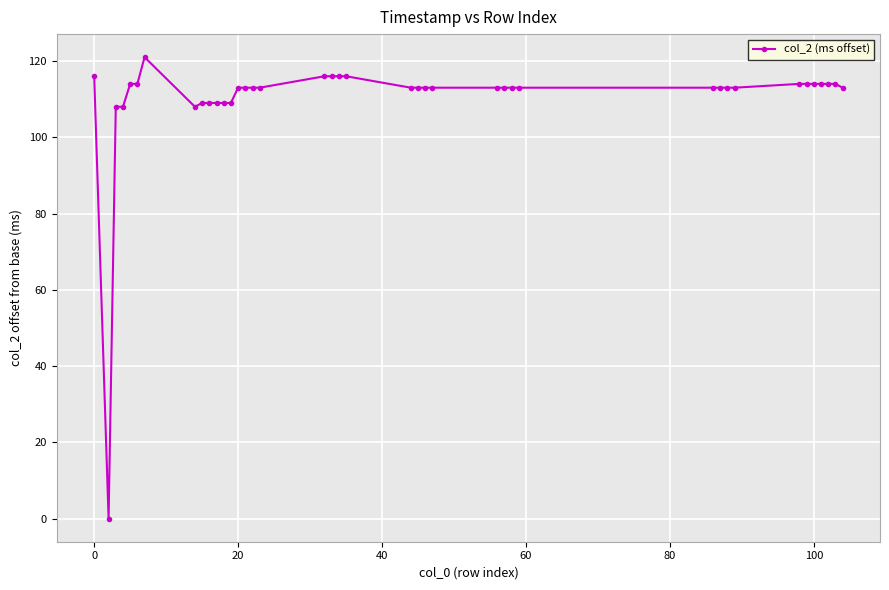

What is the difference between the maximum and minimum values?

121